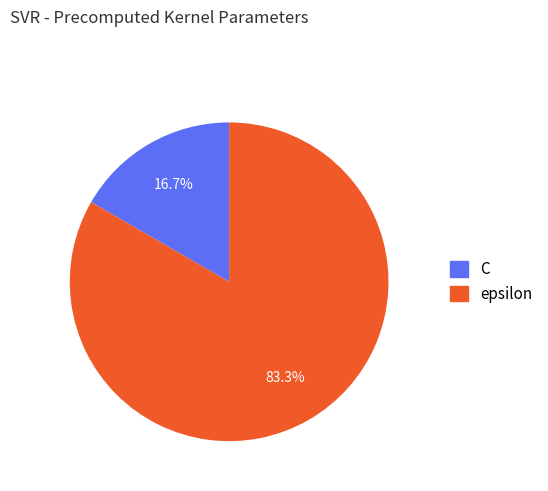

How much of the chart is everything except epsilon?

16.7%